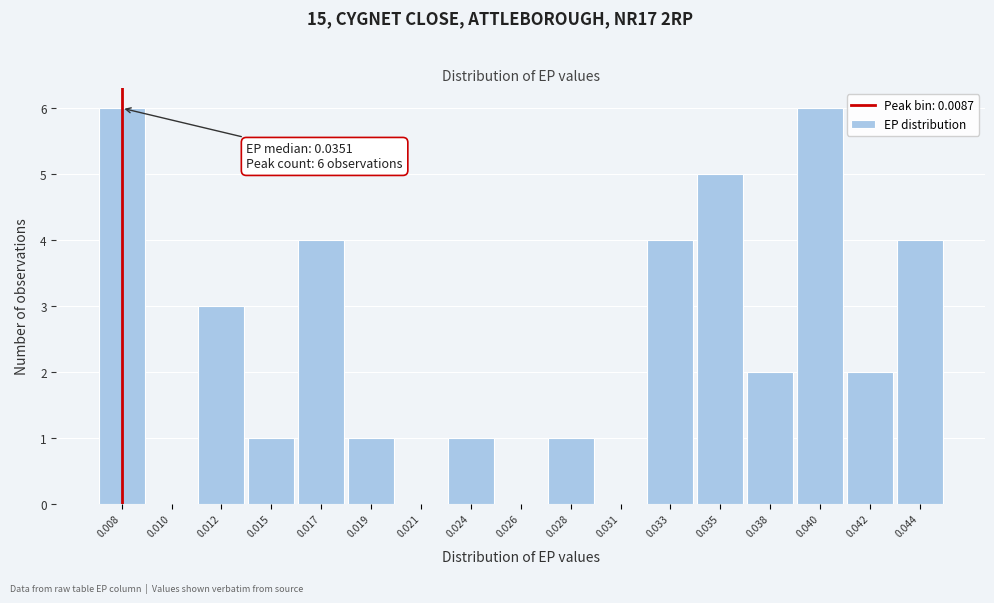

Reading left to right, list all the values displayed in this chart.

0.008=6	0.010=0	0.012=3	0.015=1	0.017=4	0.019=1	0.021=0	0.024=1	0.026=0	0.028=1	0.031=0	0.033=4	0.035=5	0.038=2	0.040=6	0.042=2	0.044=4